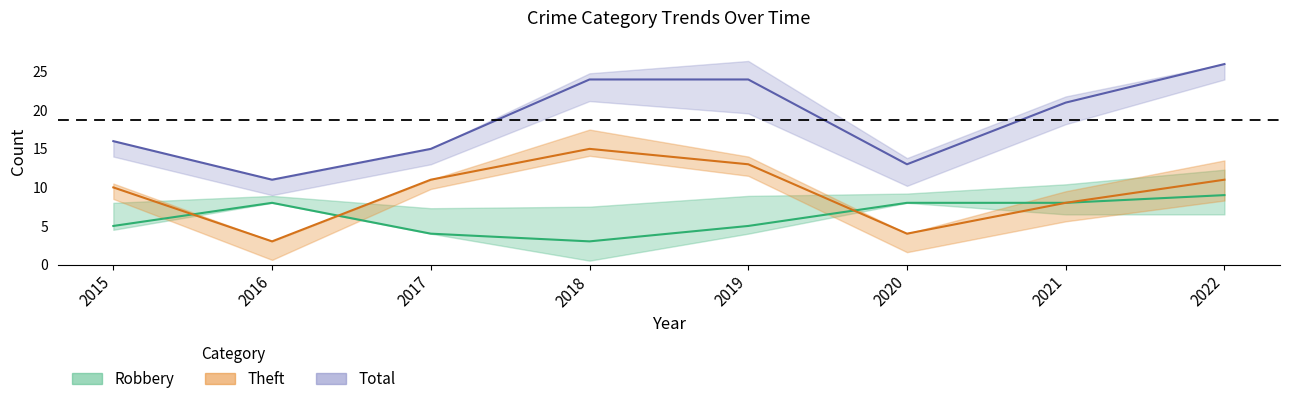

Which series has the largest total across all categories?

Total